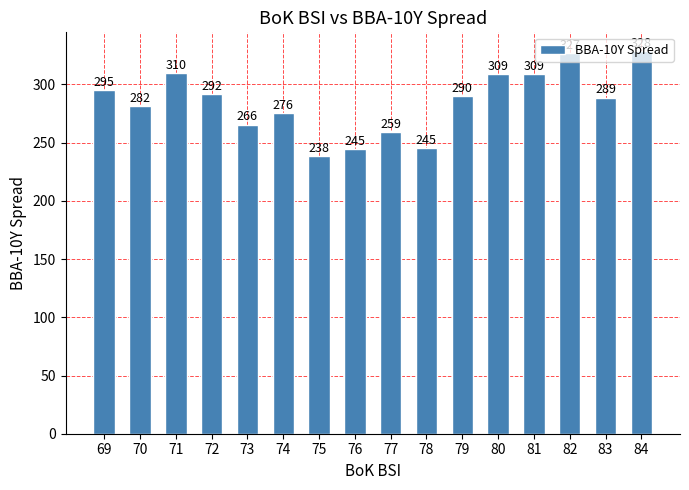

What is the maximum value shown in the chart?

328.4